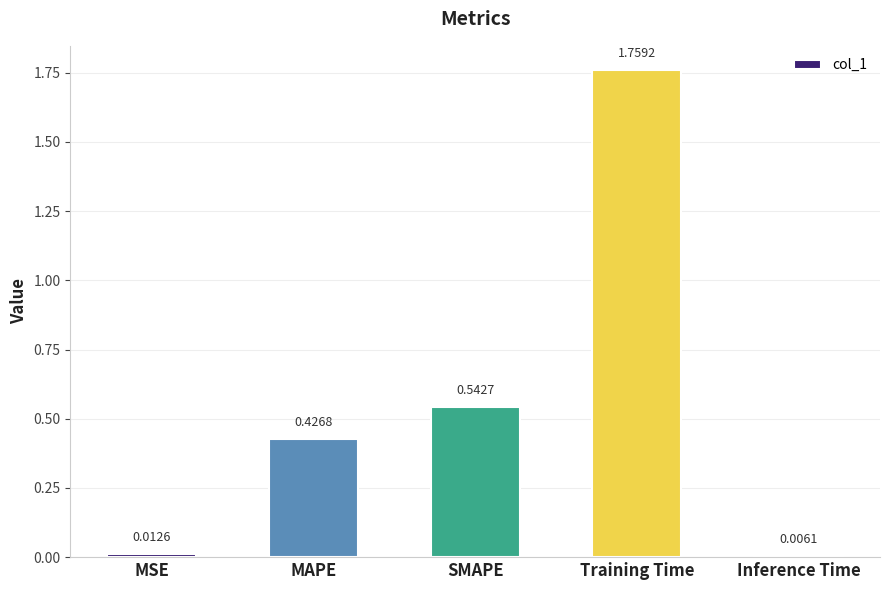

List the labels in order of value, largest first.

Training Time, SMAPE, MAPE, MSE, Inference Time